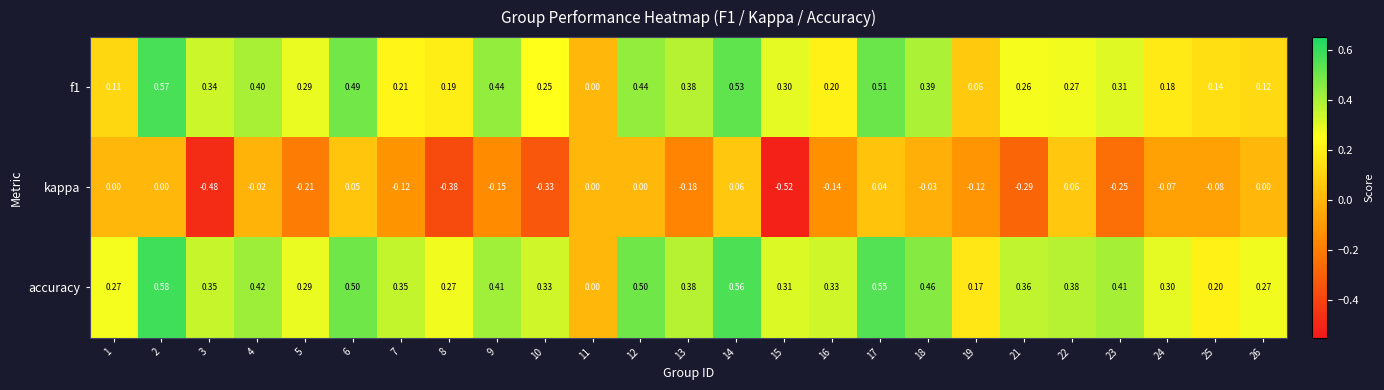

Which series changed the most between 4 and 8?

kappa